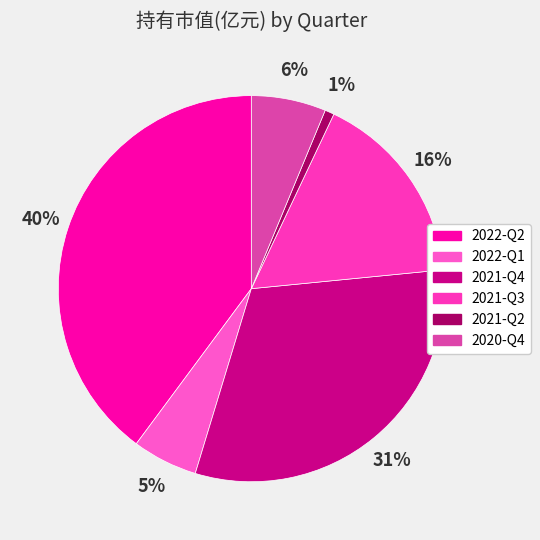

Does 2021-Q3 account for over 50% of the chart?

No